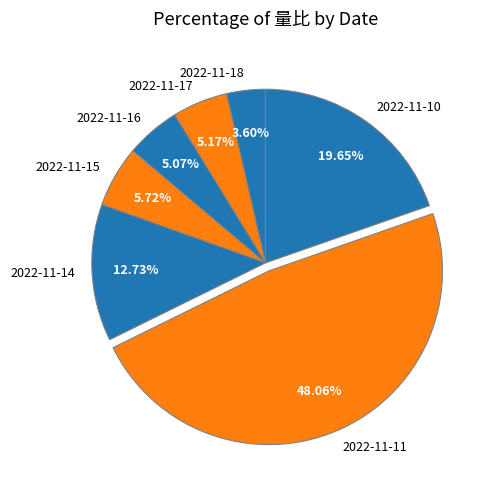

The 2022-11-16 slice represents 1% of the pie. True or false?

False